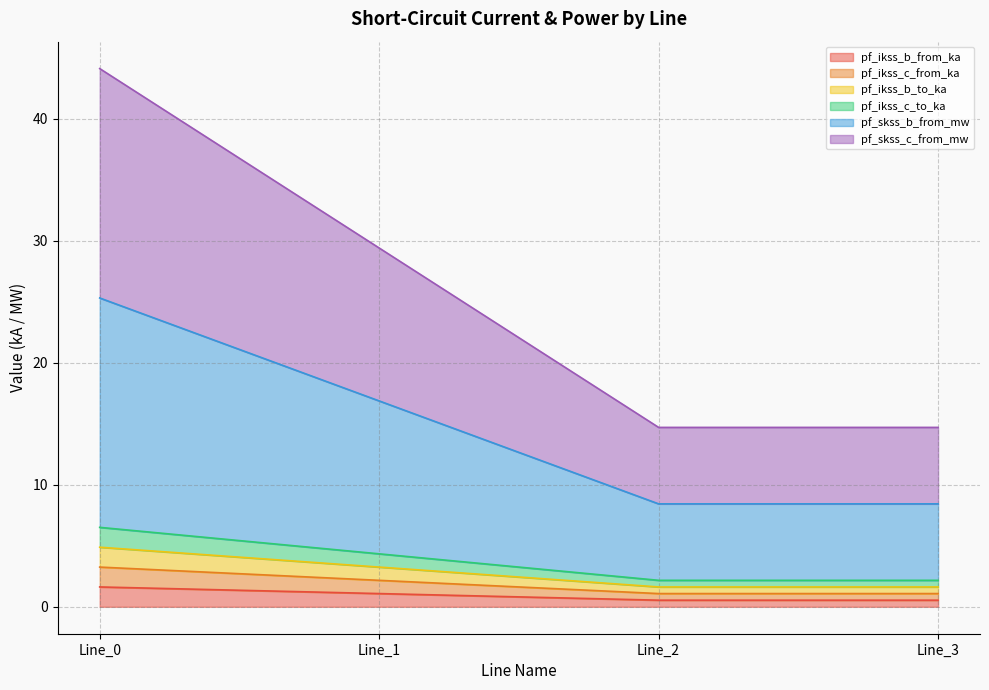

True or false: pf_ikss_c_from_ka has more than 0 interior local peaks.

False